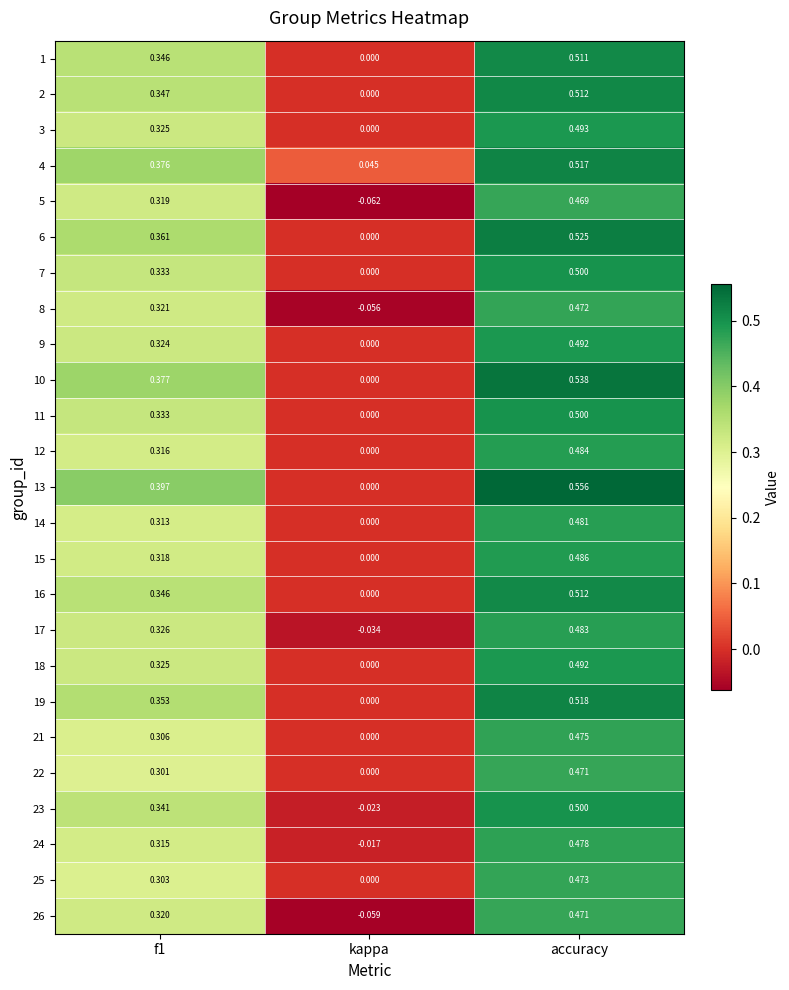

What is the total value across all series at accuracy?

12.4